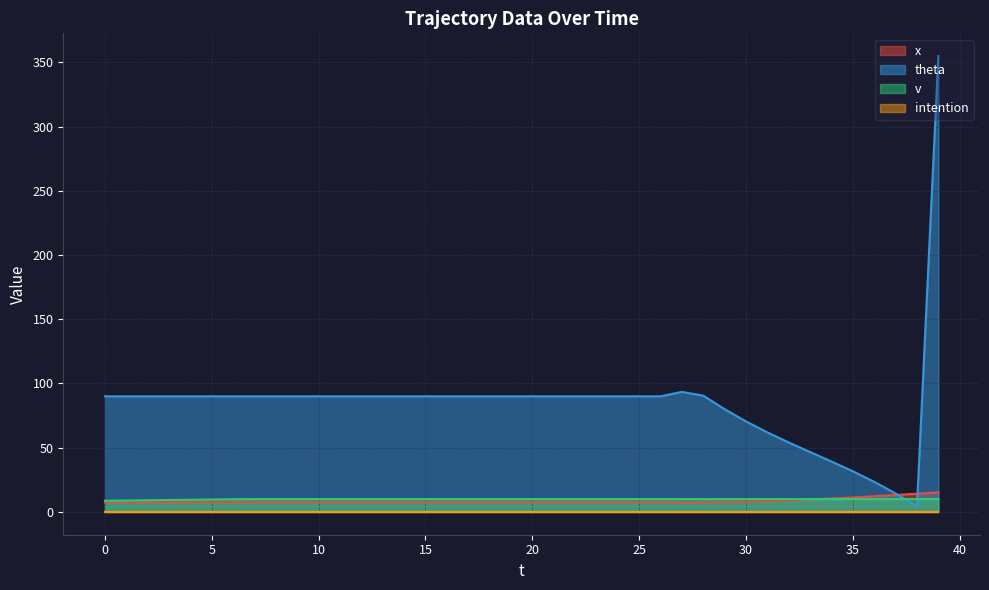

Between 27 and 16, which is larger?

16